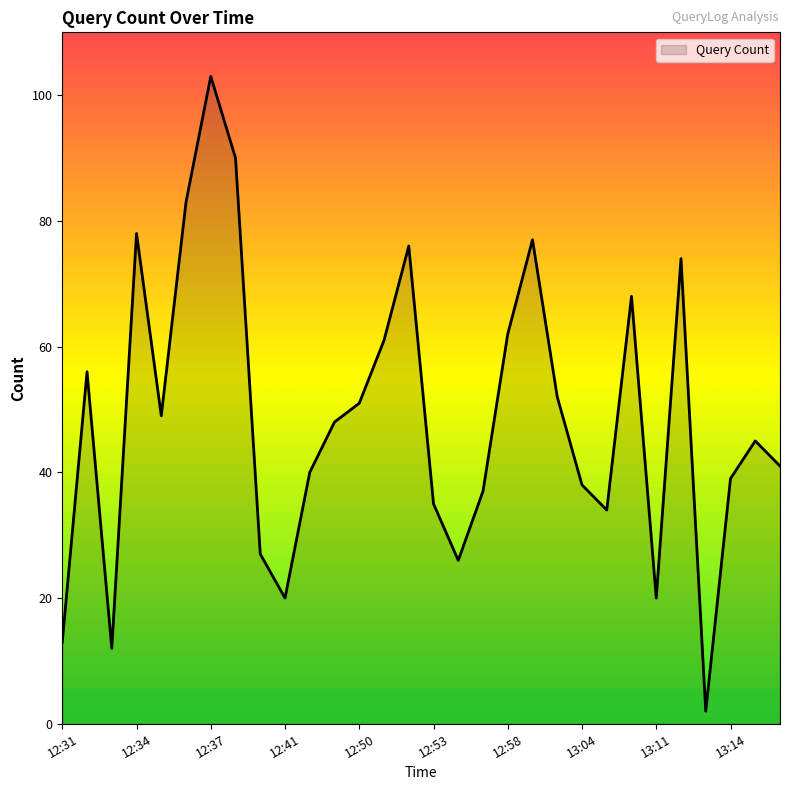

What is the difference between the maximum and minimum values?

101